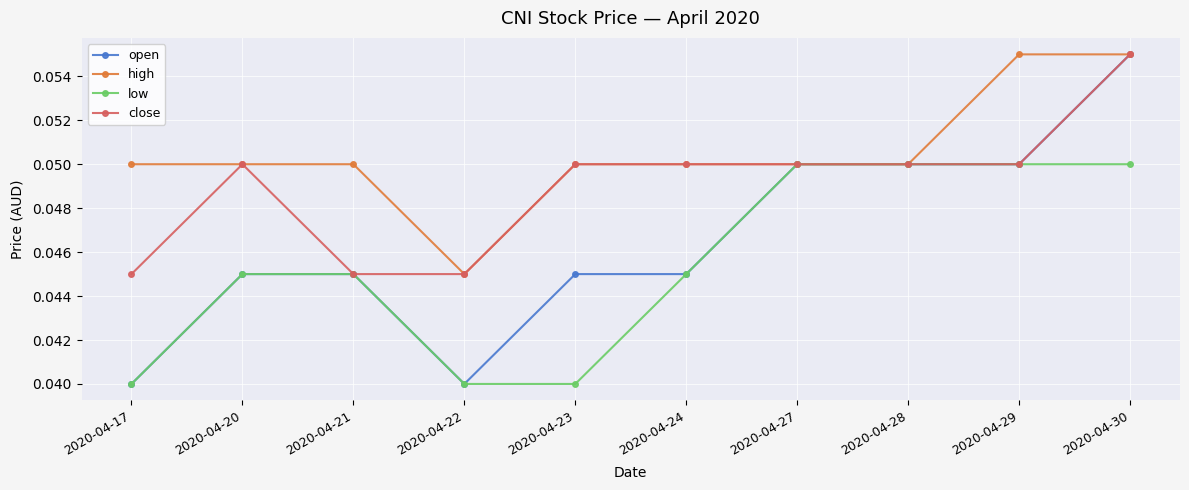

At how many categories does at least one series exceed 0?

10